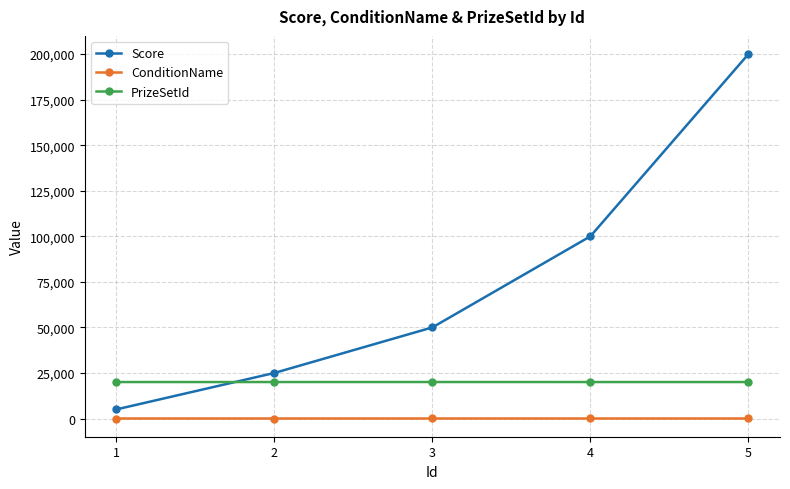

Which series has the largest range (max minus min)?

Score